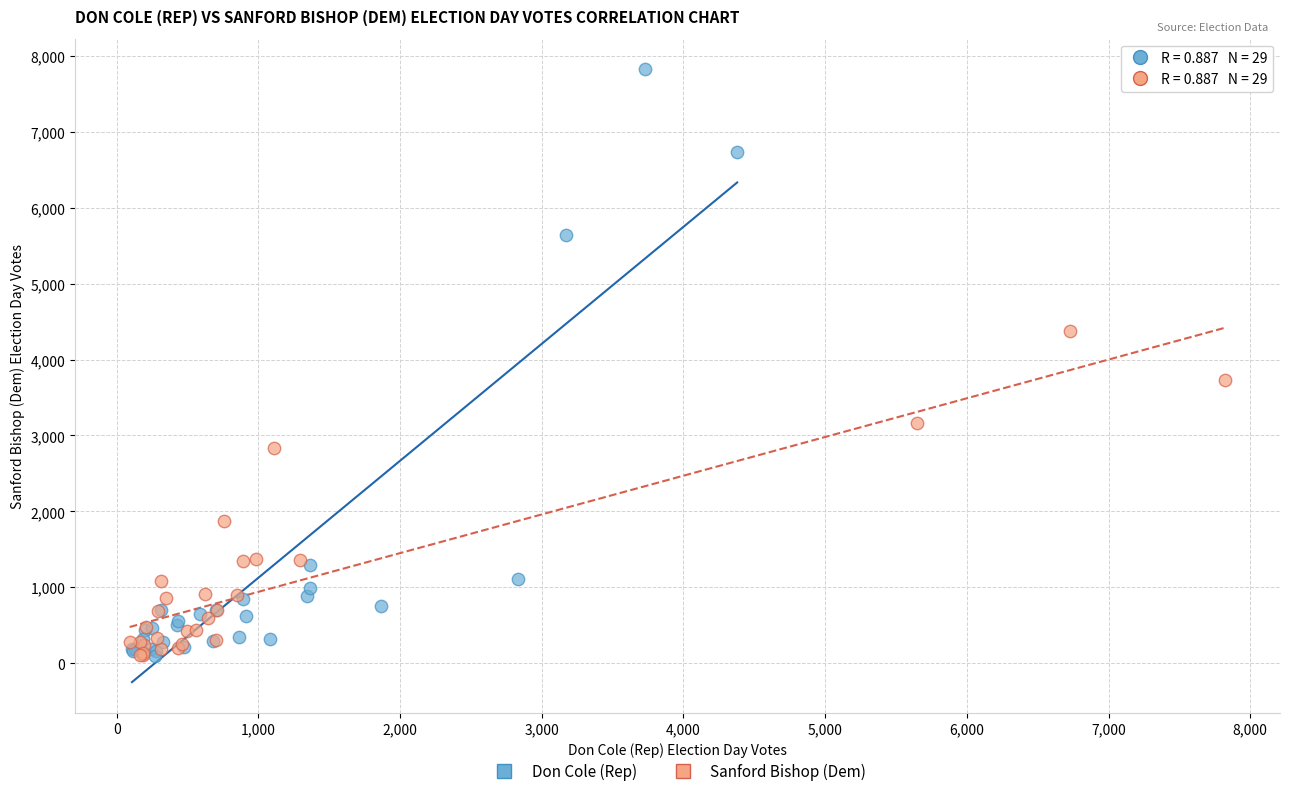

Which series has the largest Y range (max minus min)?

Don Cole (Rep)